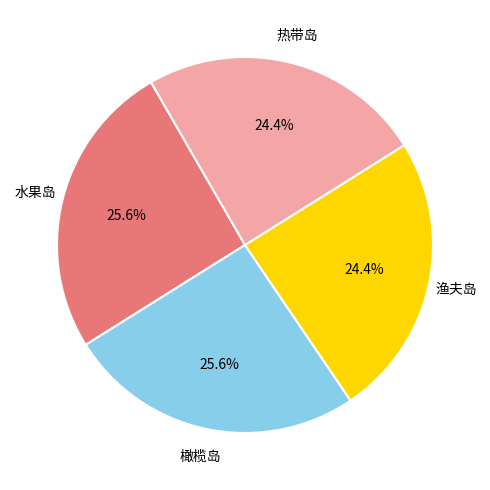

Does any single category account for the majority?

No